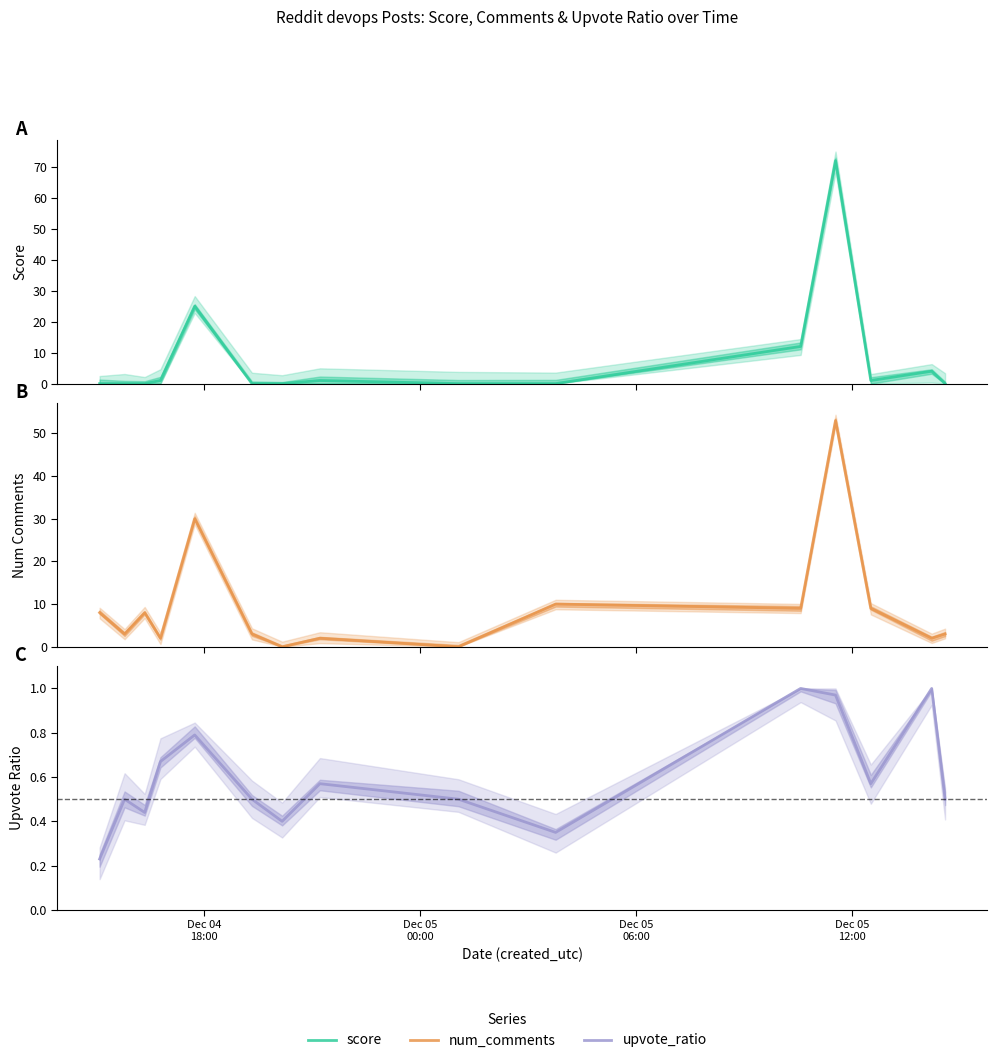

True or false: num_comments and score intersect in this chart.

True